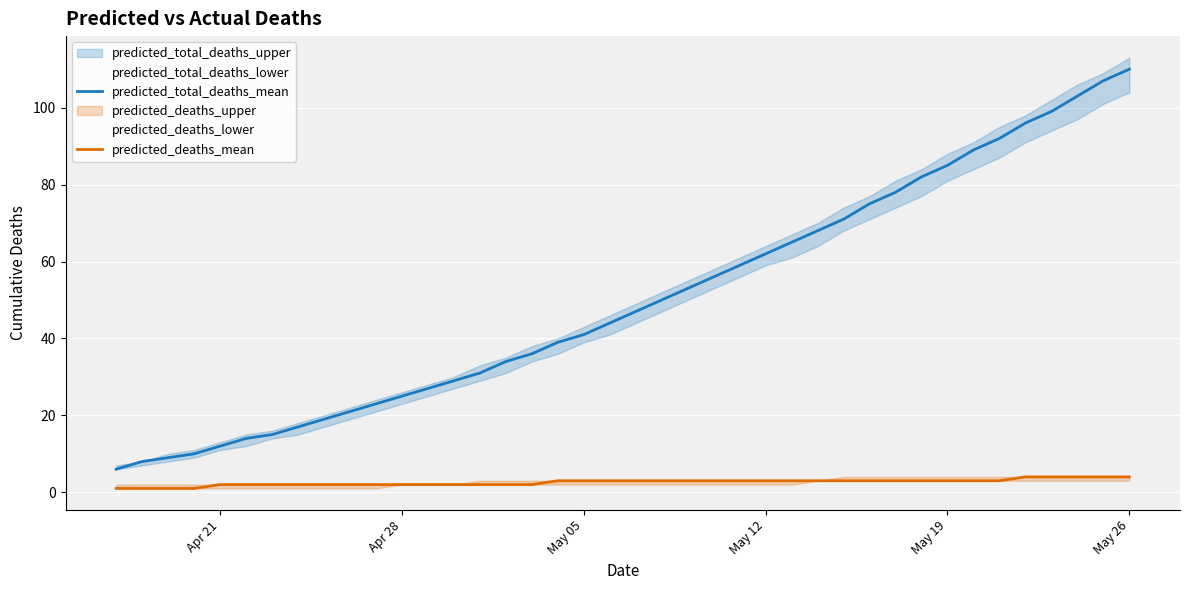

The predicted_total_deaths_mean series shows 67 at May 05. True or false?

False